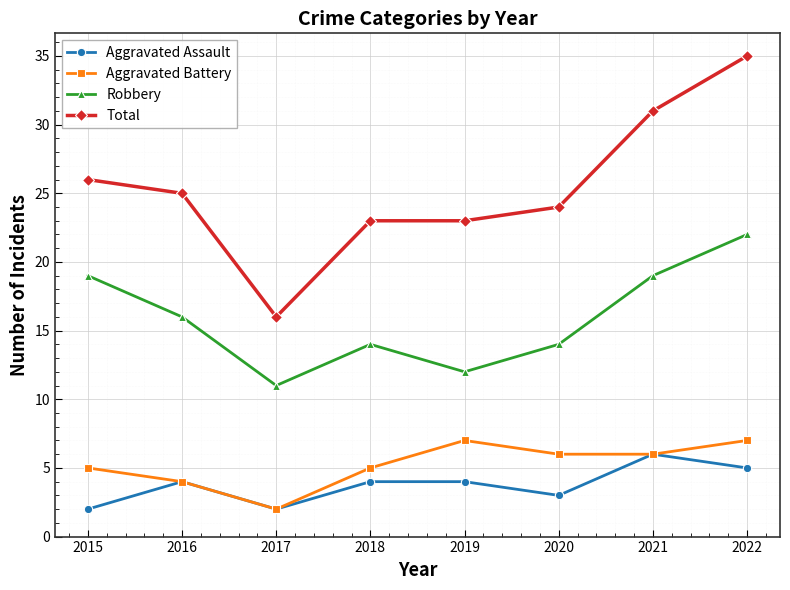

At which label does Total first exceed 25?

2015